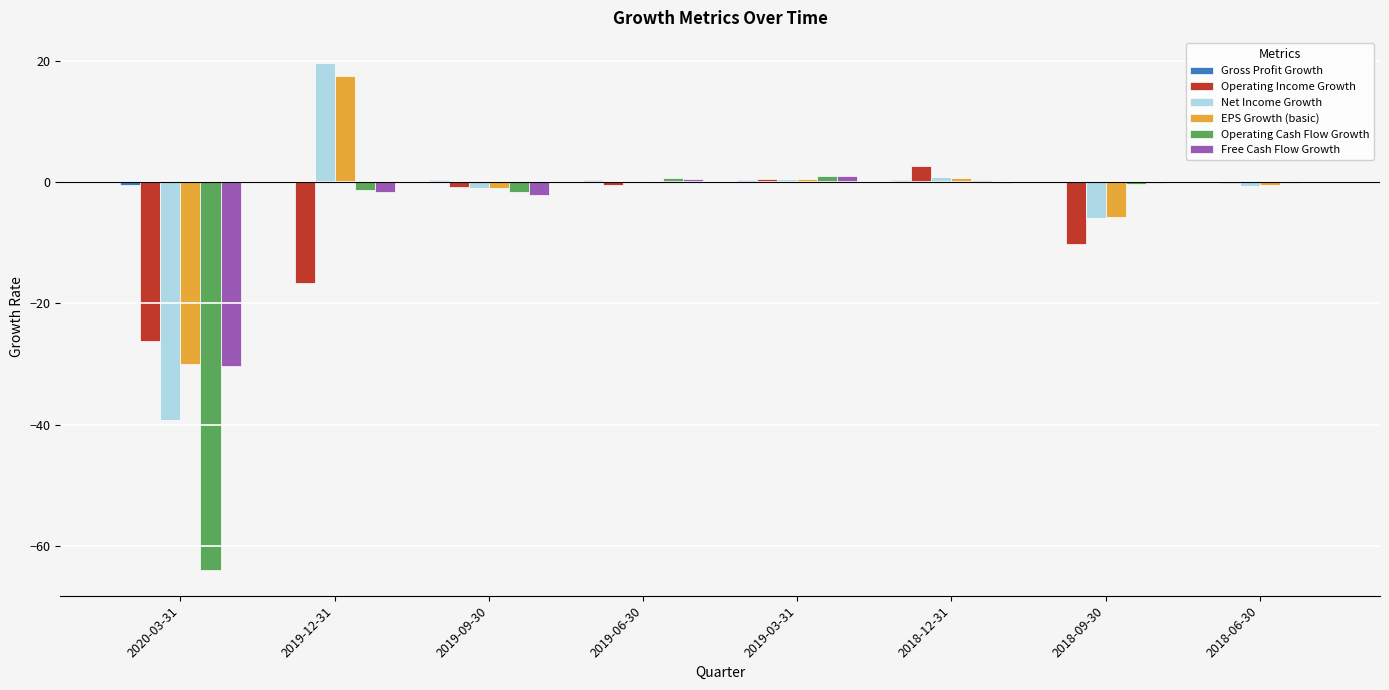

The Free Cash Flow Growth series shows -6.8 at 2020-03-31. True or false?

False